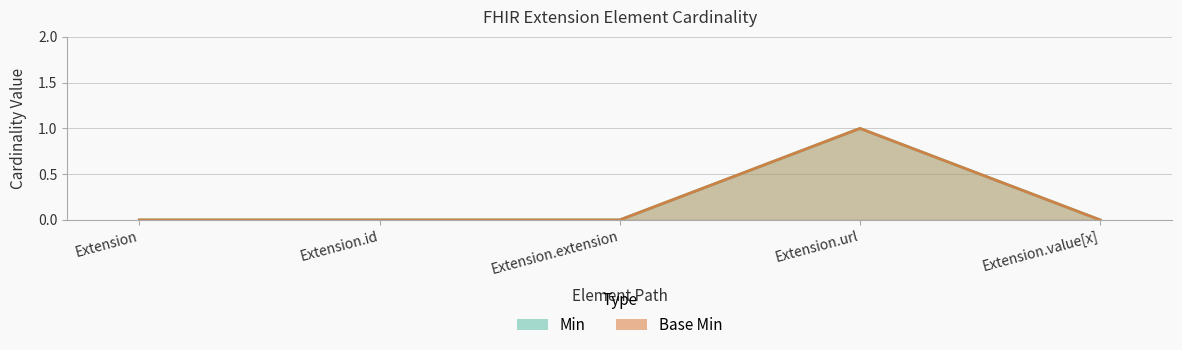

At which label does Min reach its minimum?

Extension